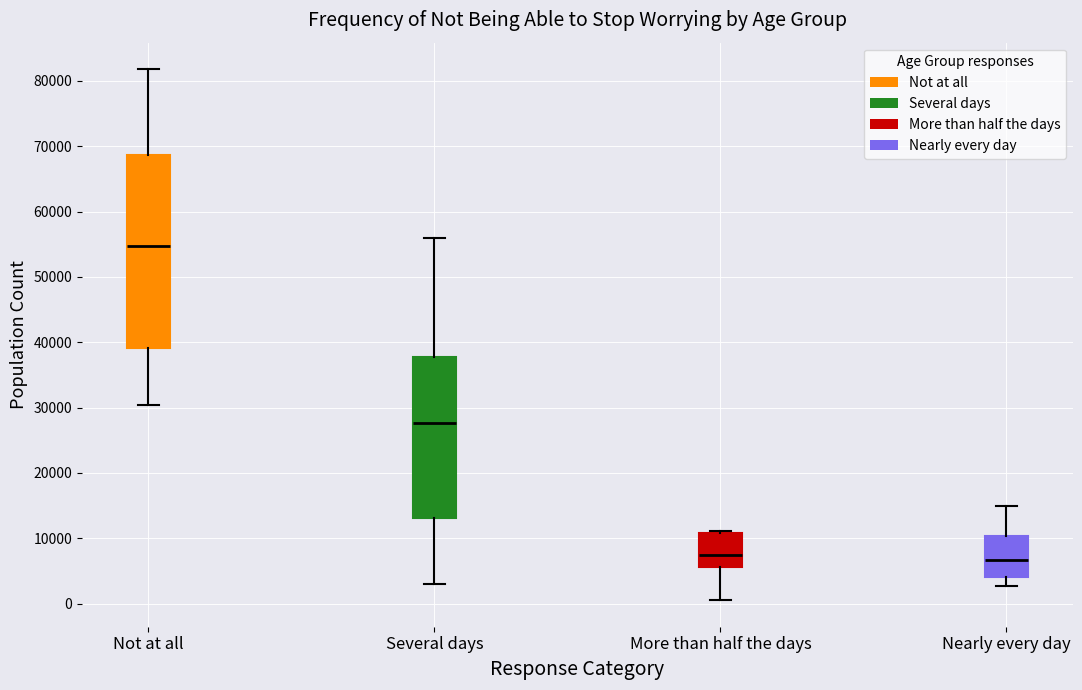

Which box has the highest median line?

Not at all